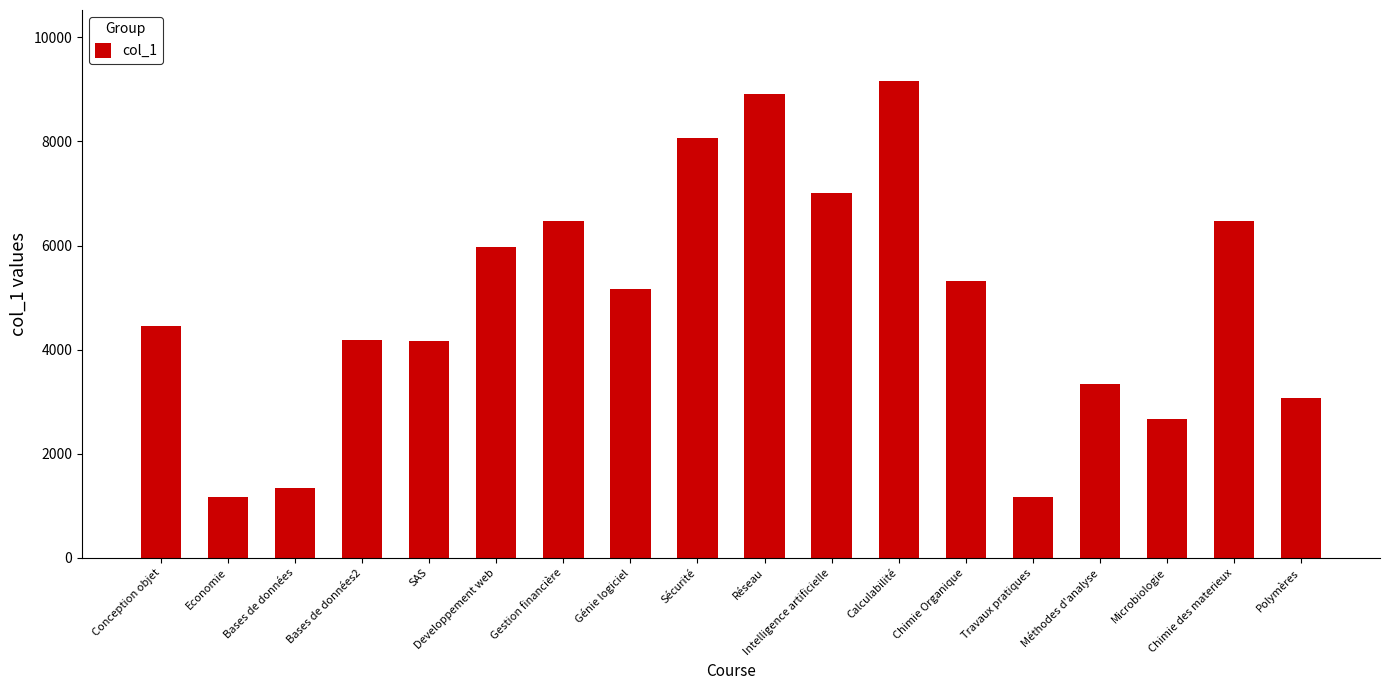

What position from the right is Intelligence artificielle?

8